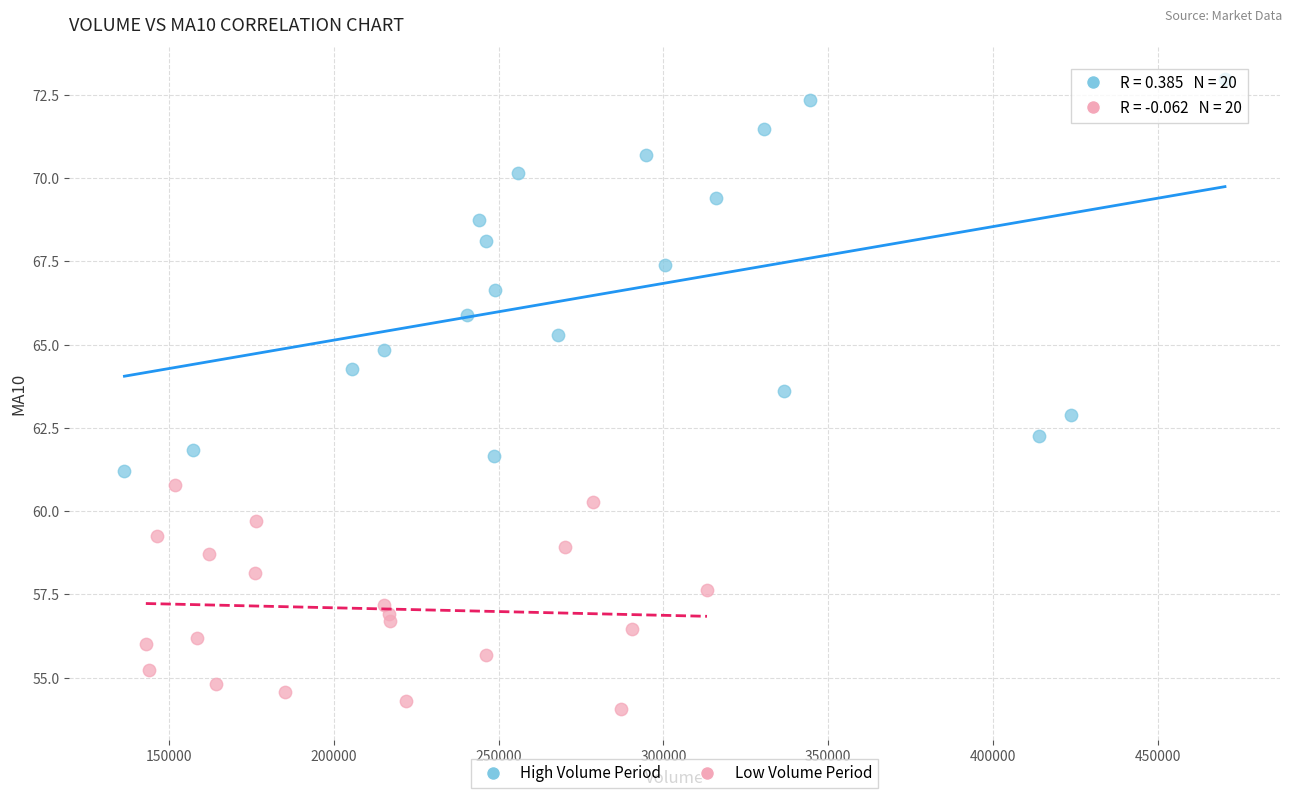

Which series reaches the maximum Y coordinate?

High Volume Period